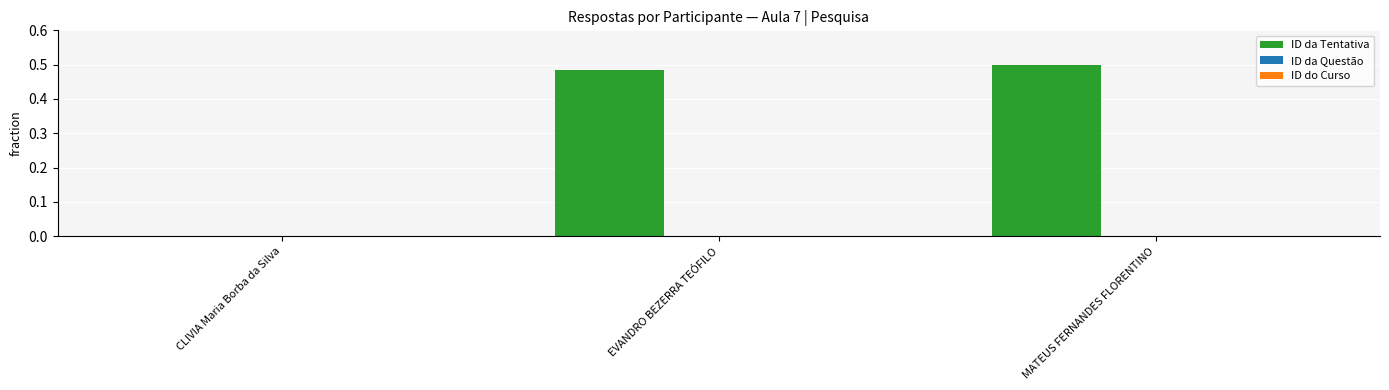

Which has a higher value, EVANDRO BEZERRA TEÓFILO or CLIVIA Maria Borba da Silva?

EVANDRO BEZERRA TEÓFILO